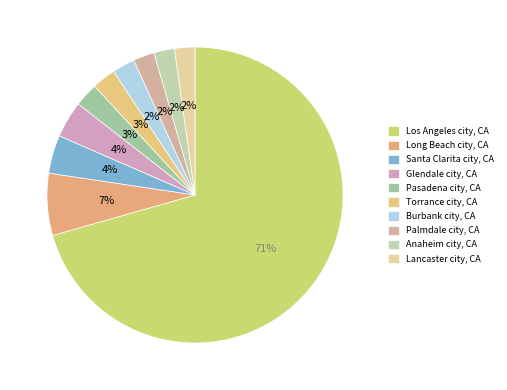

Does any single category account for the majority?

Yes